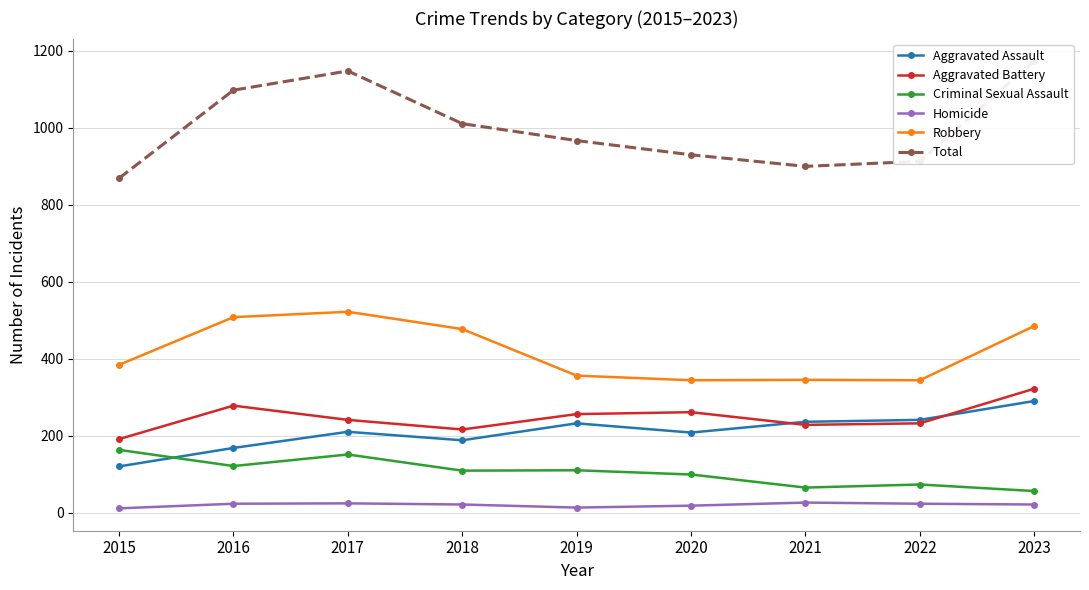

Where is Criminal Sexual Assault nearest to the value 109?

2018